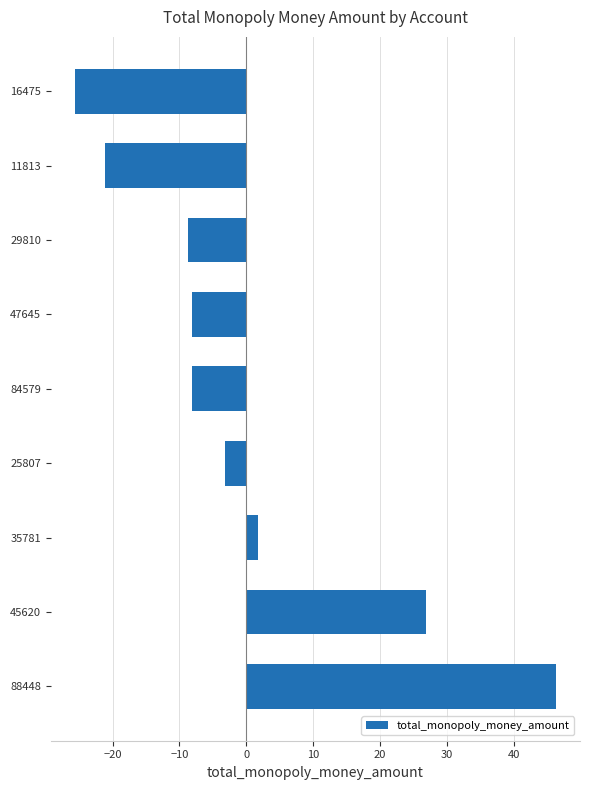

What value does the data have at 29810?

-8.7